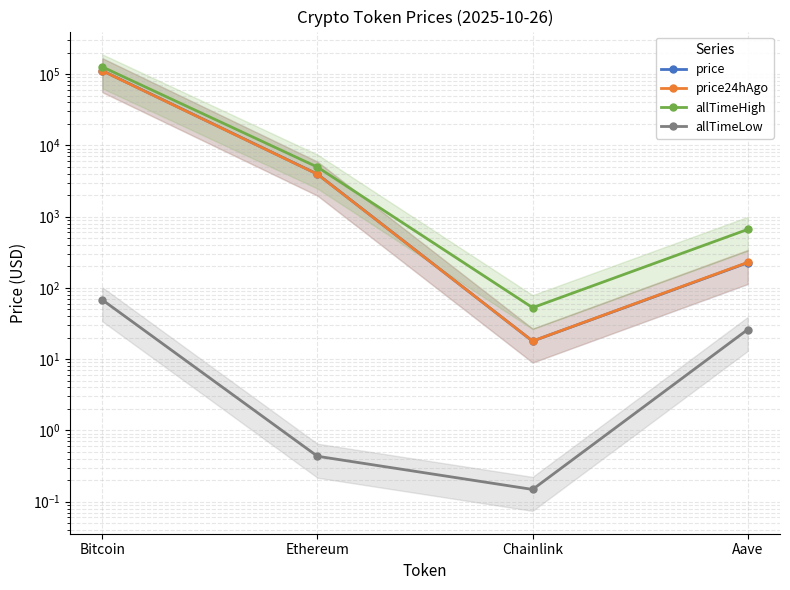

Between Ethereum and Bitcoin, which is larger?

Bitcoin